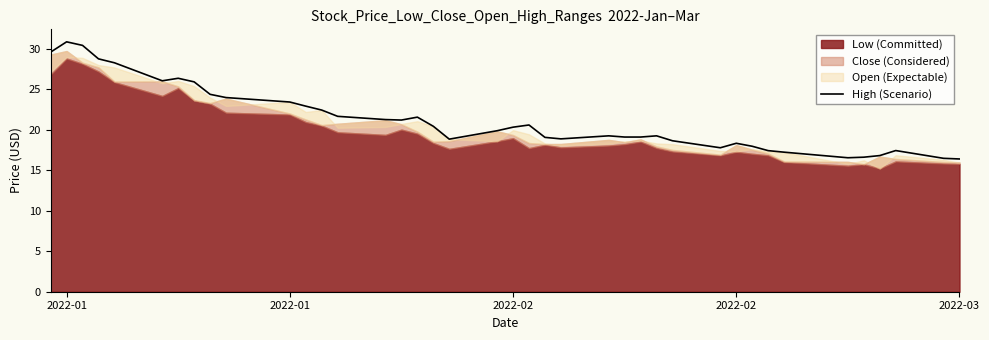

What is the sum of all values?

852.2